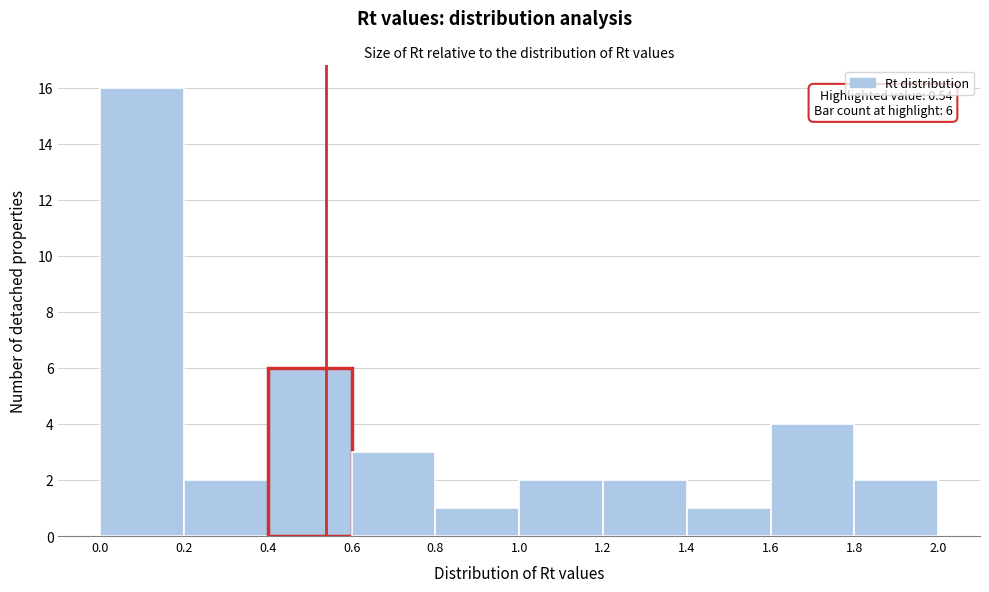

Over which range of the x-axis is the bar tallest?

0.0 to 0.2